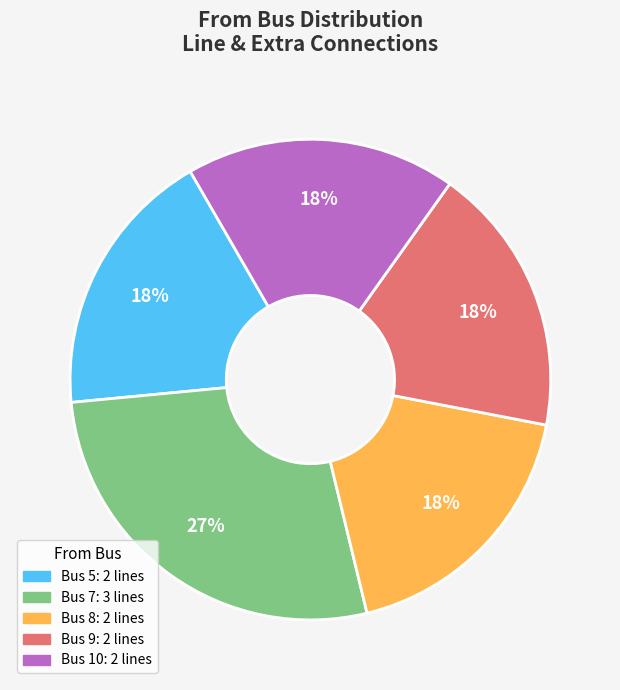

To the nearest percent, what is the average slice percentage?

20%